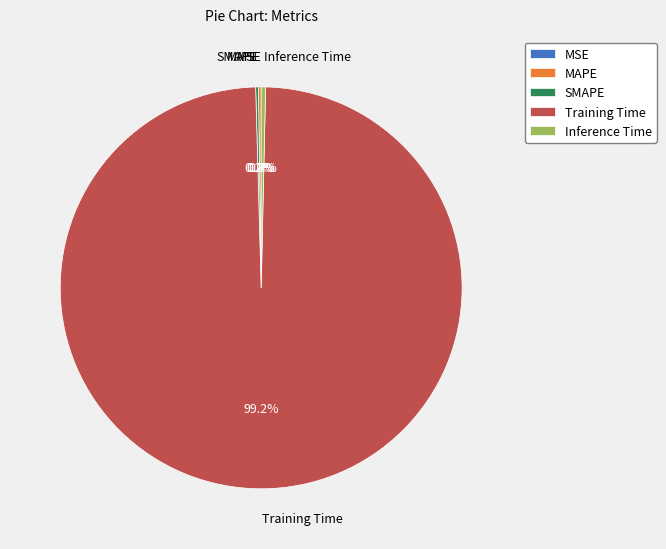

Does Training Time account for over 50% of the chart?

Yes